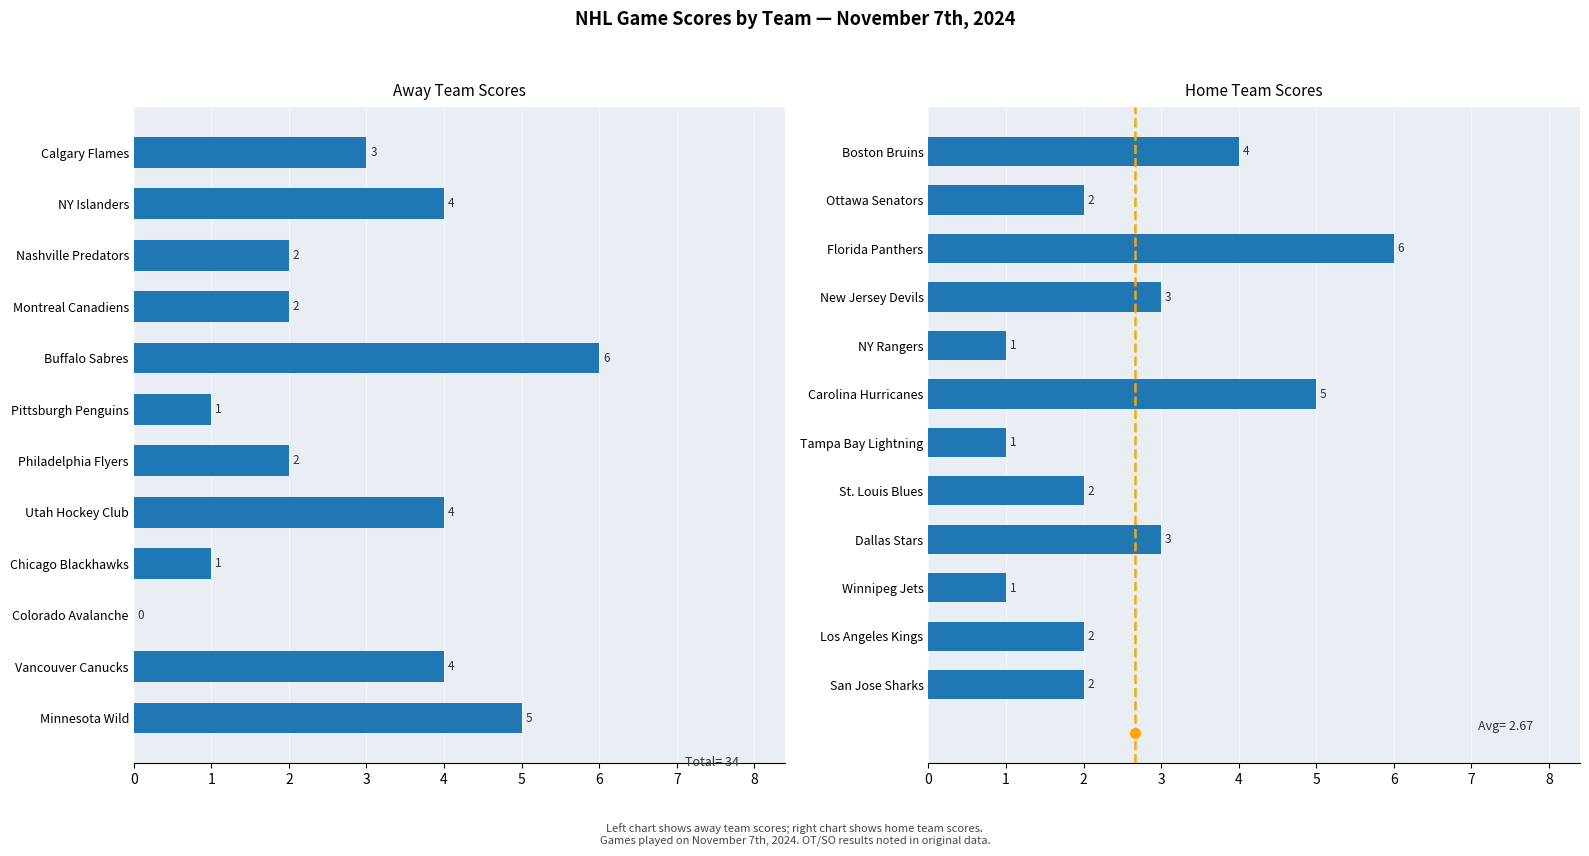

What are all the series names shown in the legend?

Away Score, Home Score